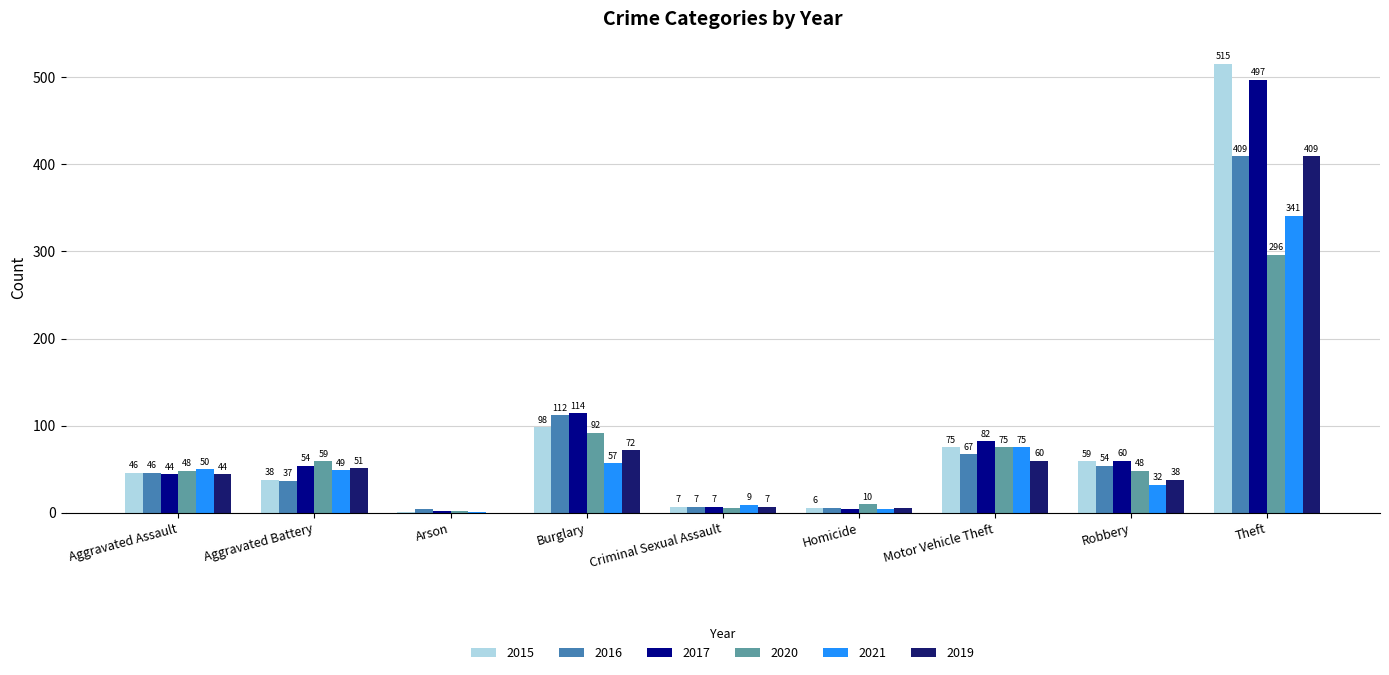

What is the sum of the 2016 values at Aggravated Battery and Motor Vehicle Theft?

104